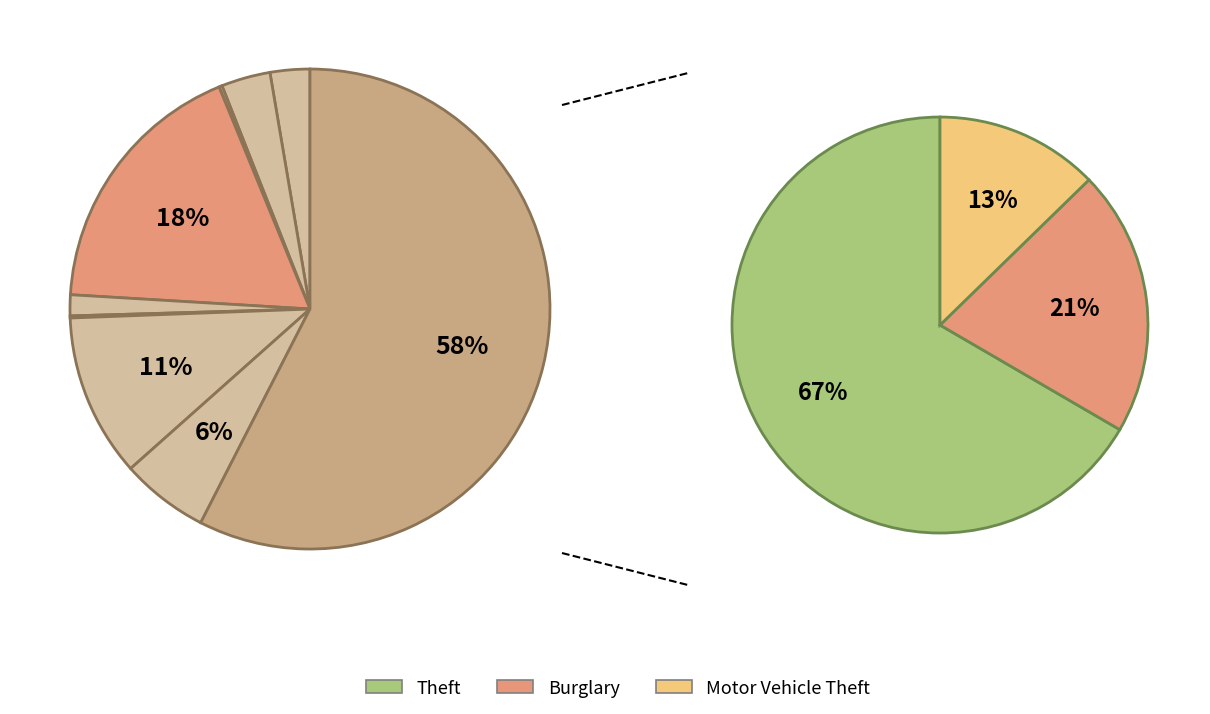

To the nearest percent, what portion does Aggravated Battery represent?

3%